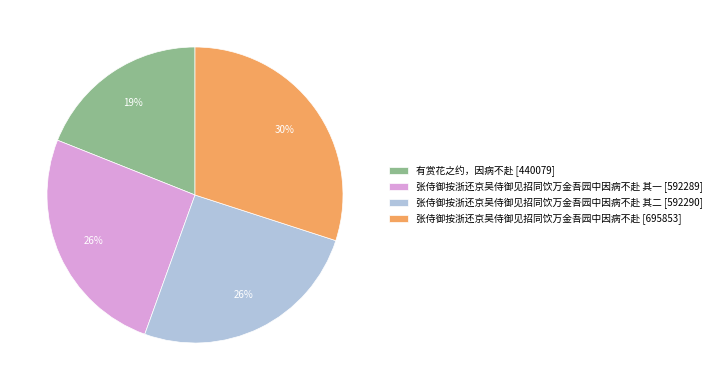

True or false: 张侍御按浙还京吴侍御见招同饮万金吾园中因病不赴 其一 [592289] accounts for 26% of the total.

True